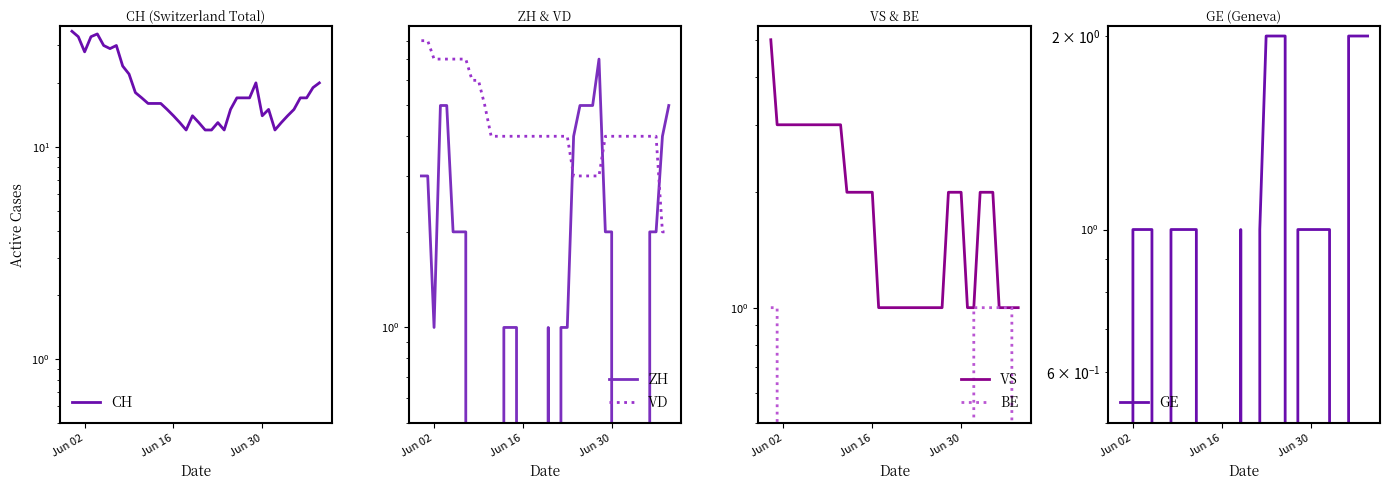

Reading left to right, extract all data points from this chart.

CH: 35	33	28	33	34	30	29	30	24	22	18	17	16	16	16	15	14	13	12	14	13	12	12	13	12	15	17	17	17	20	14	15	12	13	14	15	17	17	19	20
ZH: 3	3	1	5	5	2	2	2	0	0	0	0	0	1	1	1	0	0	0	0	1	0	1	1	4	5	5	5	7	2	2	0	0	0	0	0	2	2	4	5
VD: 8	8	7	7	7	7	7	7	6	6	5	4	4	4	4	4	4	4	4	4	4	4	4	4	3	3	3	3	3	4	4	4	4	4	4	4	4	4	2	2
VS: 5	3	3	3	3	3	3	3	3	3	3	3	2	2	2	2	2	1	1	1	1	1	1	1	1	1	1	1	2	2	2	1	1	2	2	2	1	1	1	1
BE: 1	1	0	0	0	0	0	0	0	0	0	0	0	0	0	0	0	0	0	0	0	0	0	0	0	0	0	0	0	0	0	0	1	1	1	1	1	1	1	0
GE: 0	0	1	1	1	1	0	0	1	1	1	1	1	0	0	0	0	0	0	1	0	0	1	2	2	2	2	0	1	1	1	1	1	1	0	0	2	2	2	2